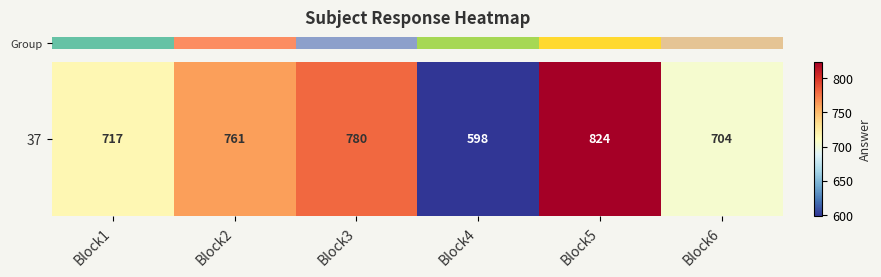

How many data points are less than 761?

3